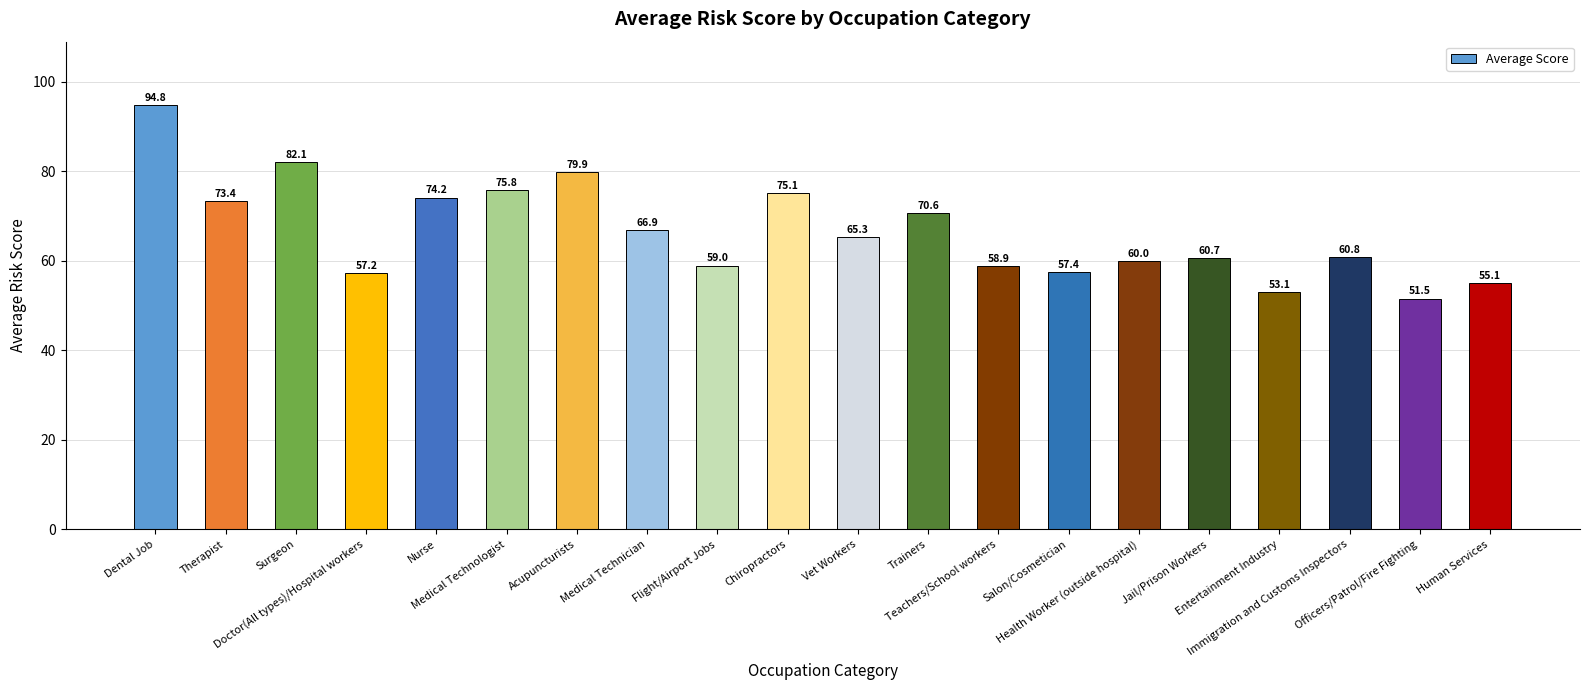

The value at Immigration and Customs Inspectors is 33.6. True or false?

False